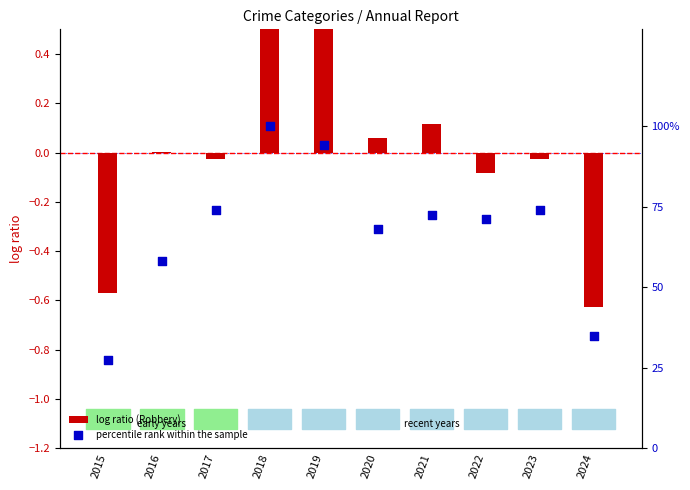

At how many categories does at least one series exceed 15?

10